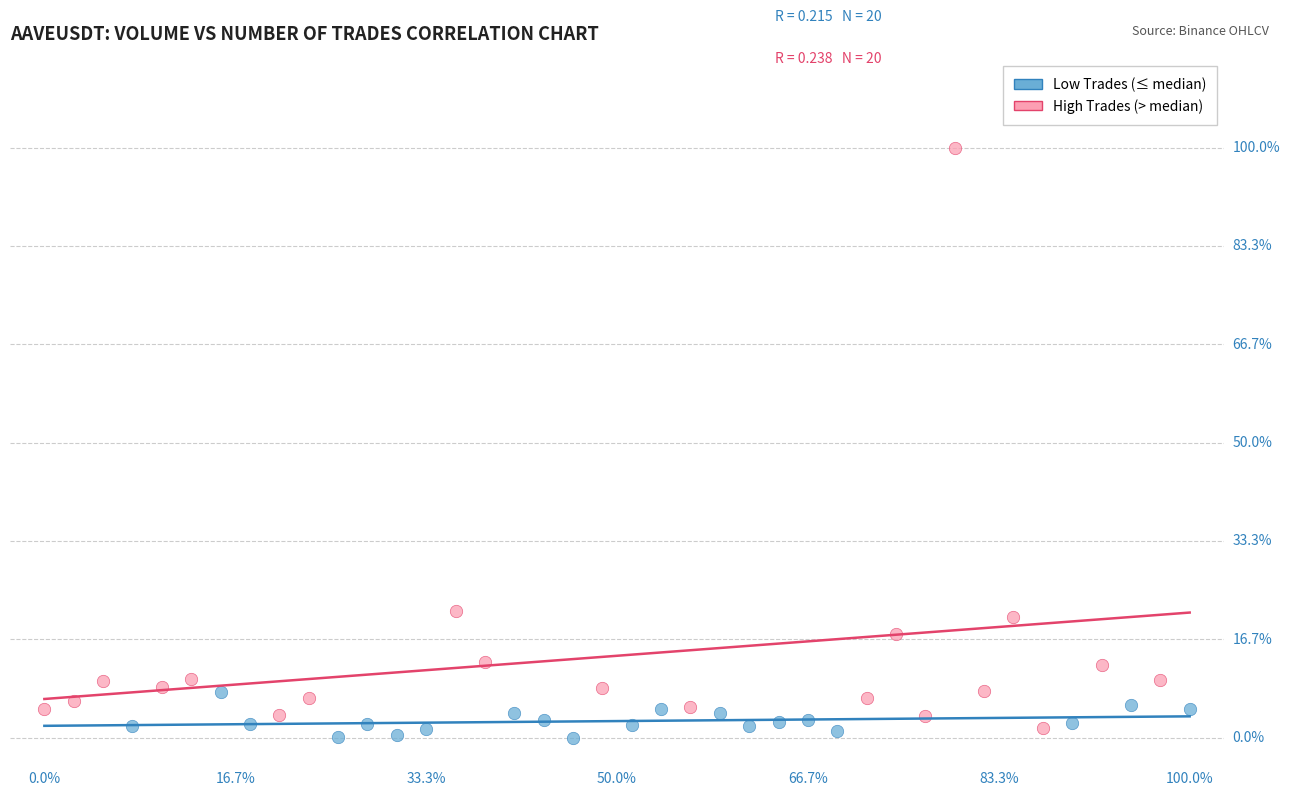

Which series has the widest spread of Y values?

High Trades (> median)